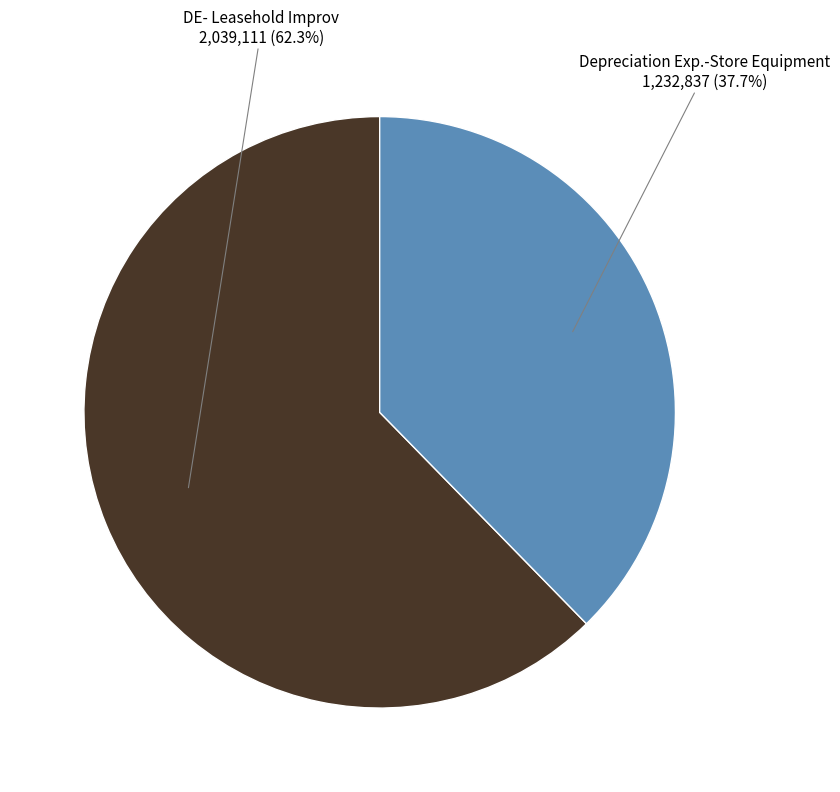

Is there a majority slice in this chart?

Yes